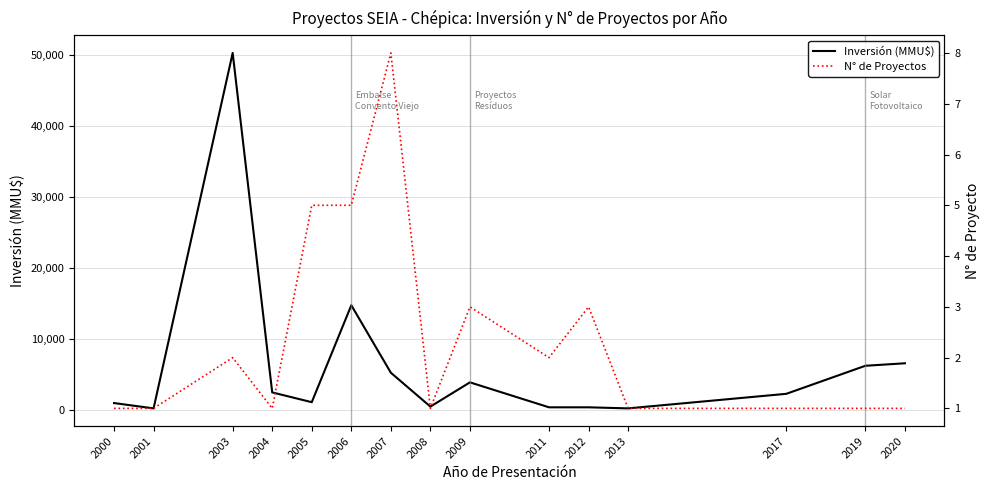

Is this an area chart (filled region under the line)?

No